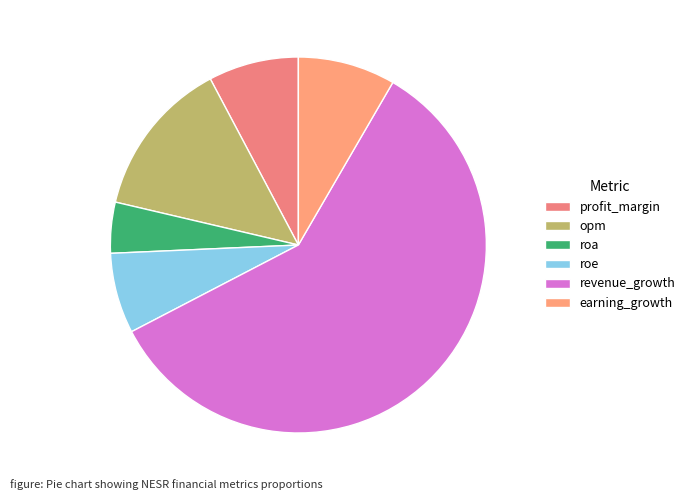

True or false: profit_margin accounts for 19% of the total.

False